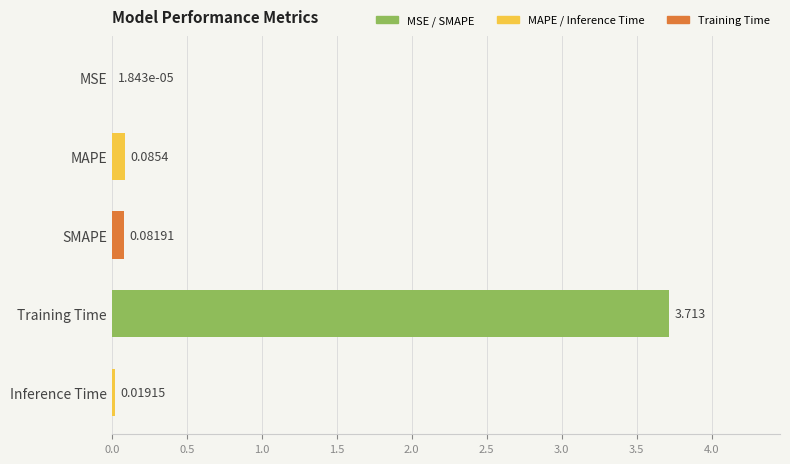

At which label is the value closest to 1?

MAPE